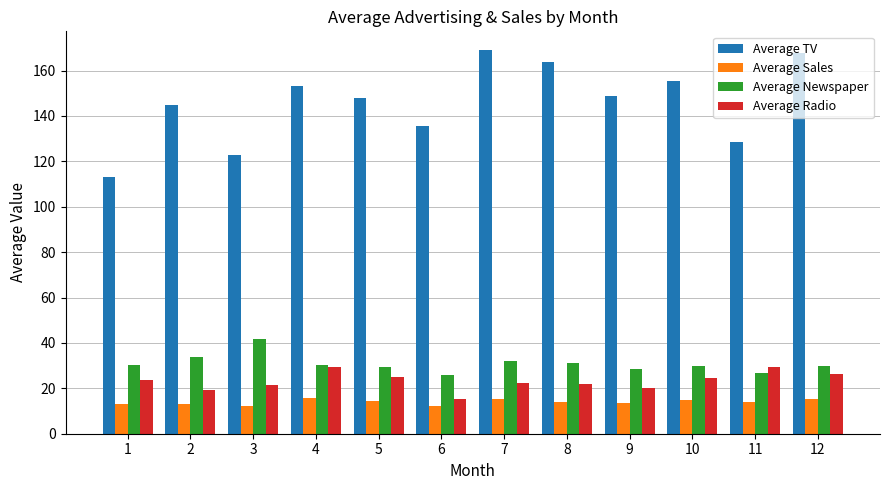

What is the sum of all Average Radio values?

279.3